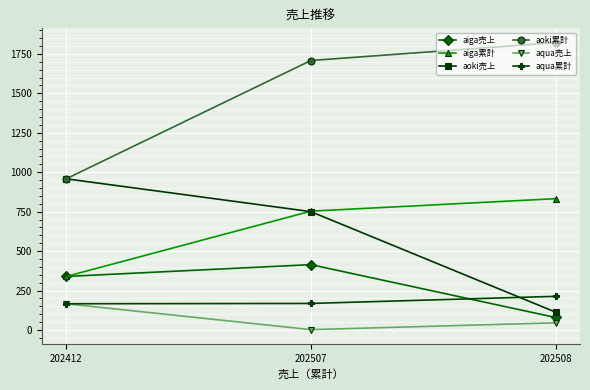

What is the average value of the aoki累計 series?

1496